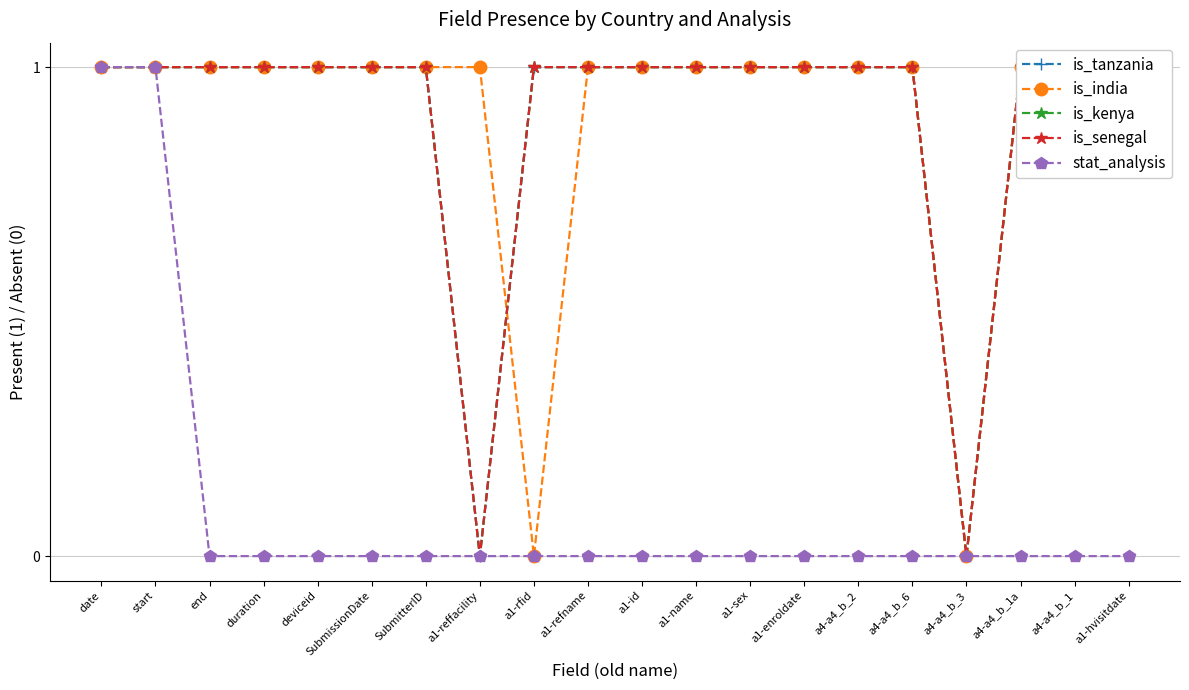

Reading left to right, transcribe all the data shown in this chart.

is_tanzania: 1	1	1	1	1	1	1	0	1	1	1	1	1	1	1	1	0	1	1	1
is_india: 1	1	1	1	1	1	1	1	0	1	1	1	1	1	1	1	0	1	1	1
is_kenya: 1	1	1	1	1	1	1	0	1	1	1	1	1	1	1	1	0	1	1	1
is_senegal: 1	1	1	1	1	1	1	0	1	1	1	1	1	1	1	1	0	1	1	1
stat_analysis: 1	1	0	0	0	0	0	0	0	0	0	0	0	0	0	0	0	0	0	0